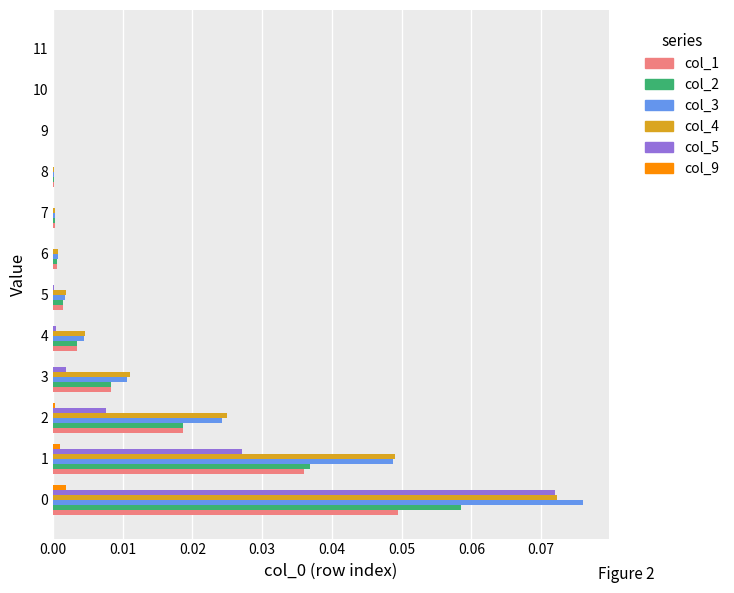

Is it true that col_9 equals 0.0 at 11?

True